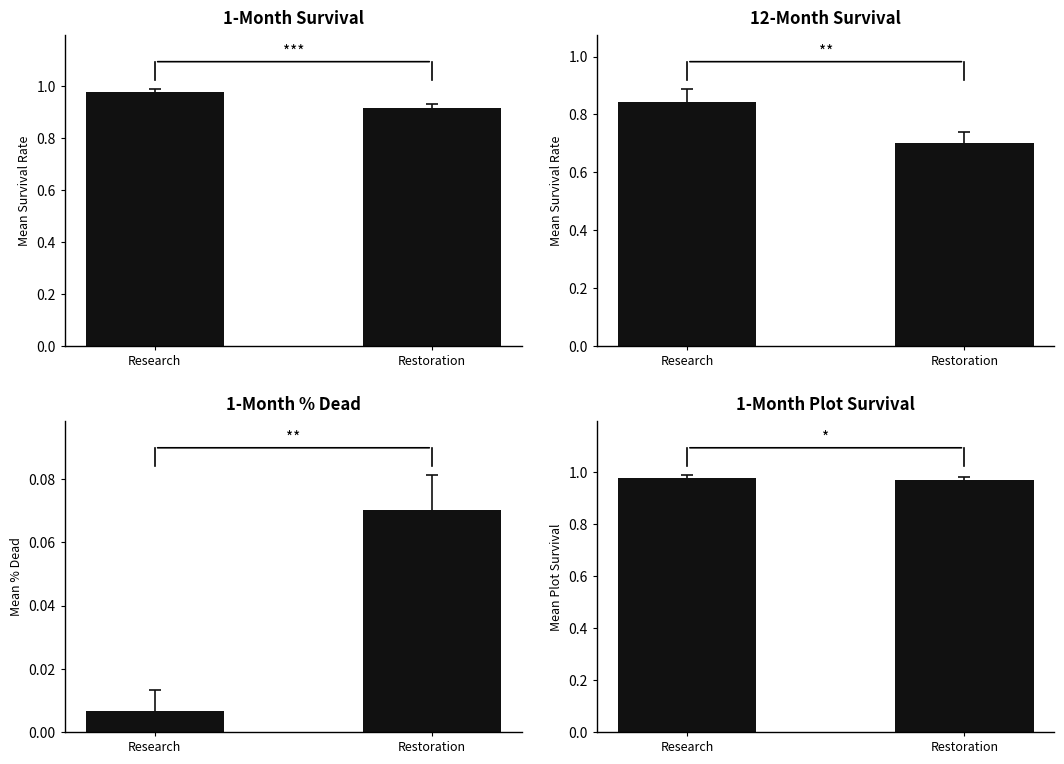

Which series has the widest spread of values?

12-Month Survival